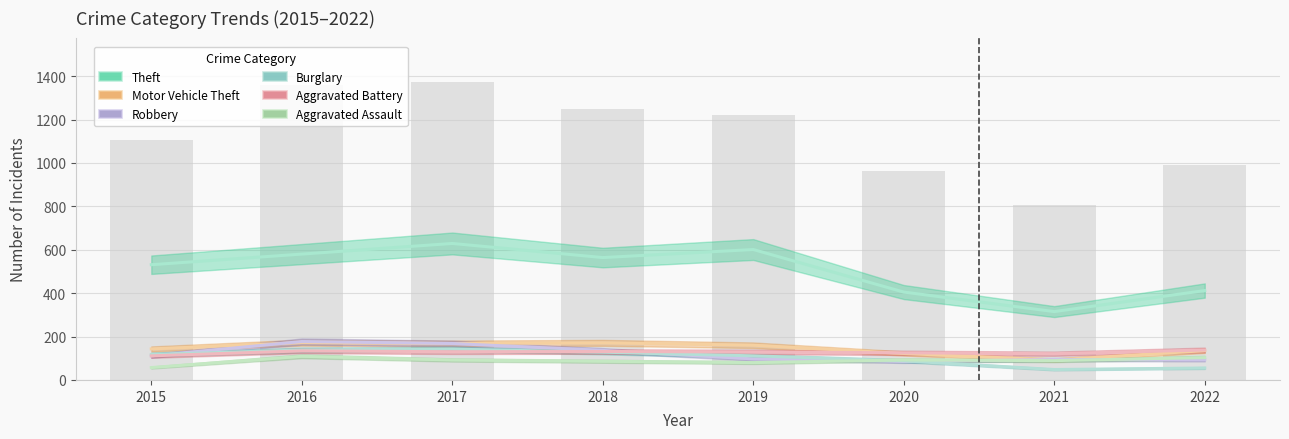

What is the maximum value for Motor Vehicle Theft?

172